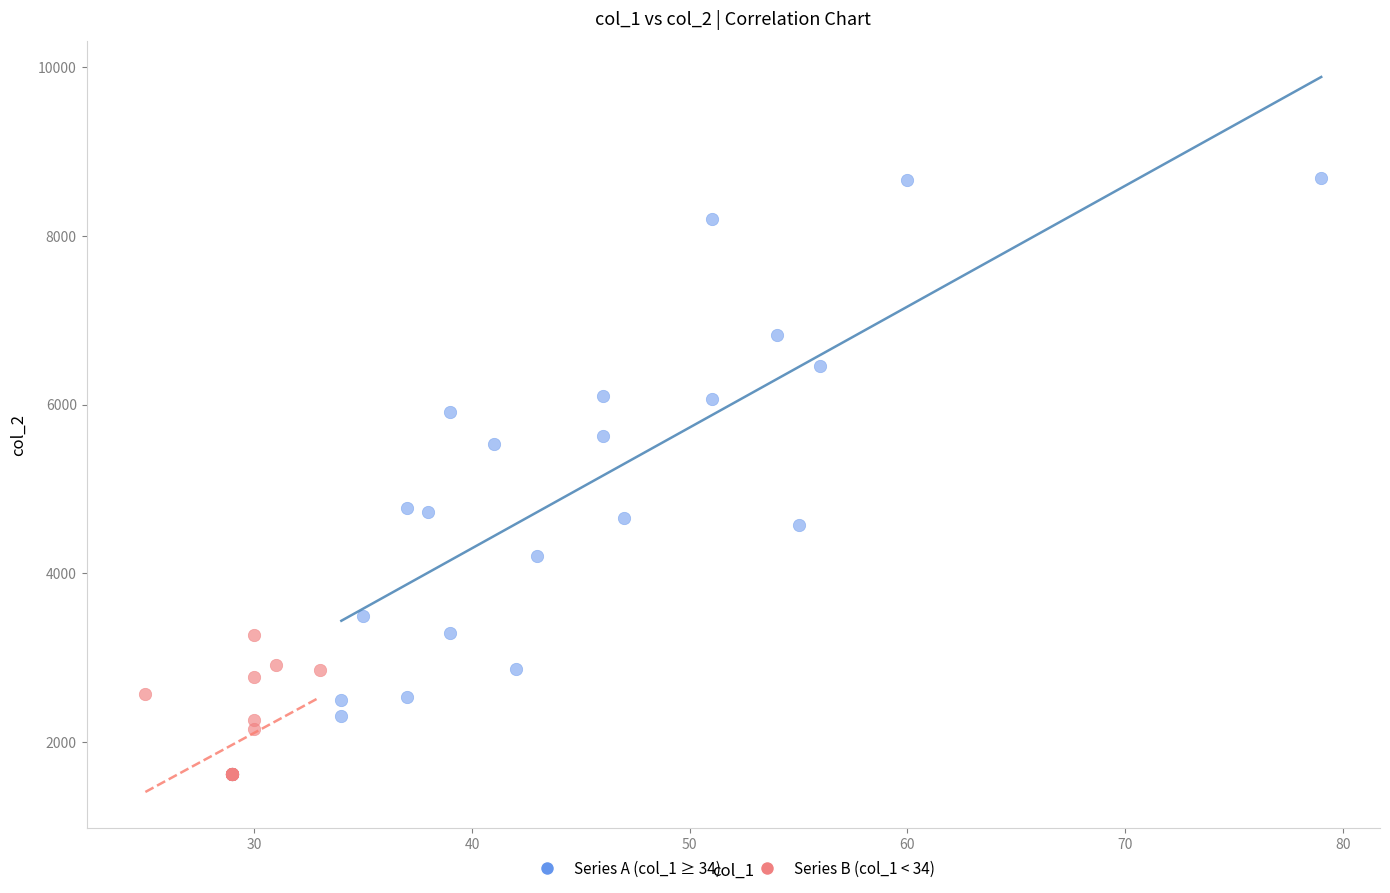

Which series reaches the minimum Y coordinate?

Series B (col_1 < 34)